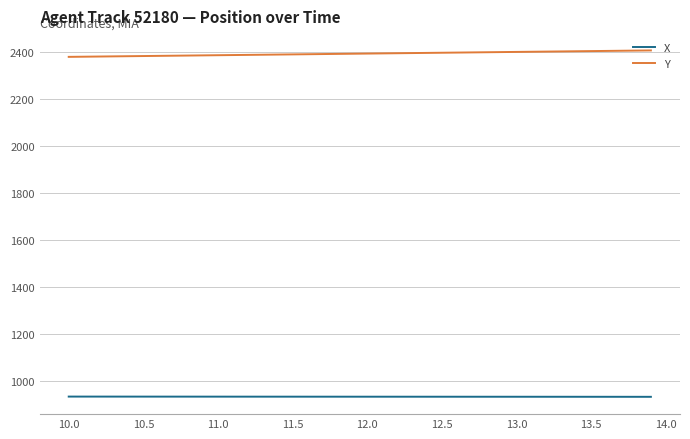

What is the average value of the Y series?

2395.0